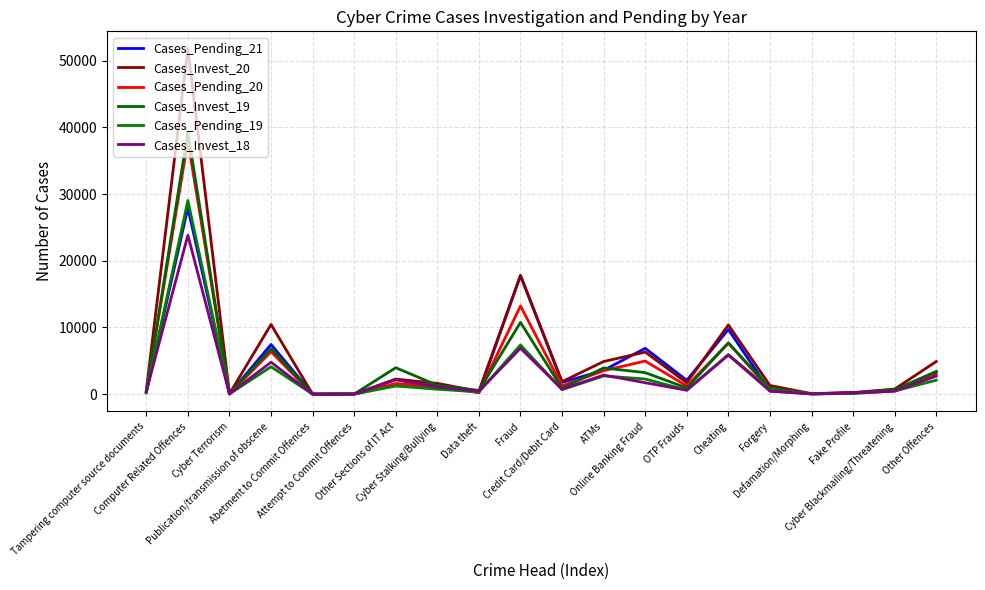

Is this an area chart (filled region under the line)?

No